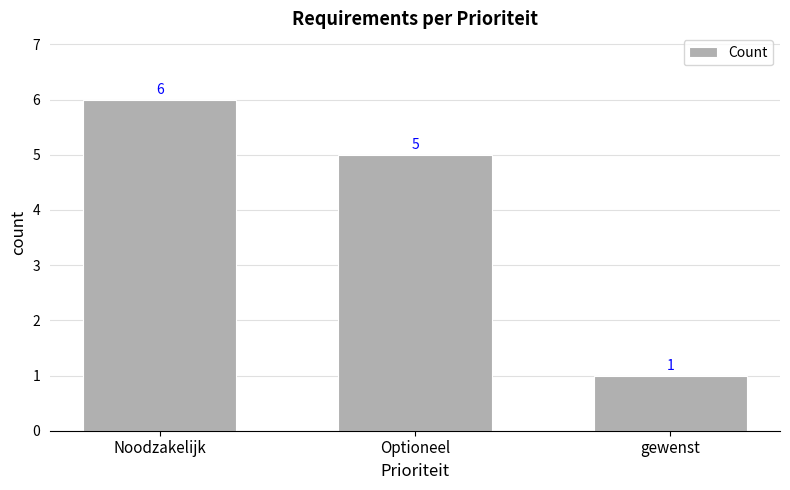

What position from the left is gewenst?

3